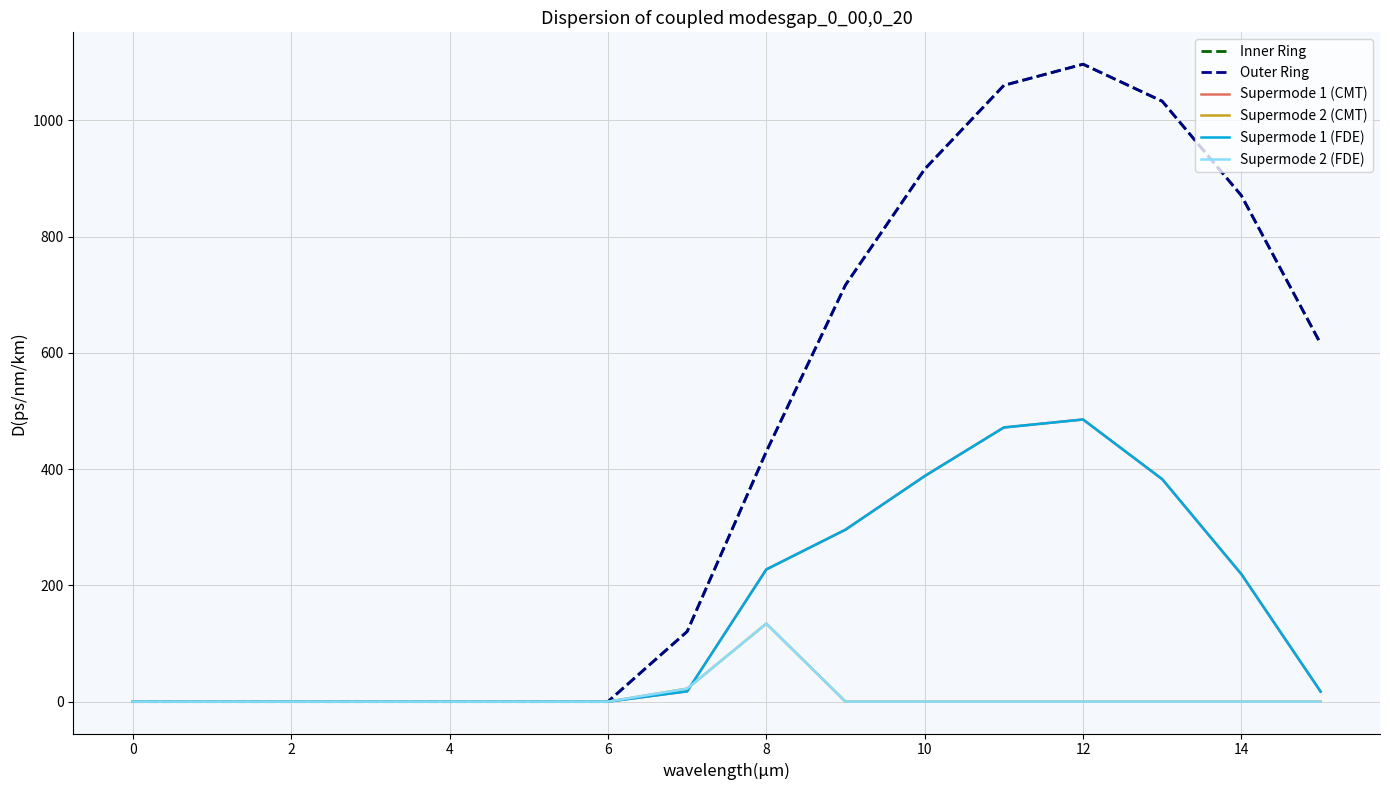

Is this an area chart (filled region under the line)?

No